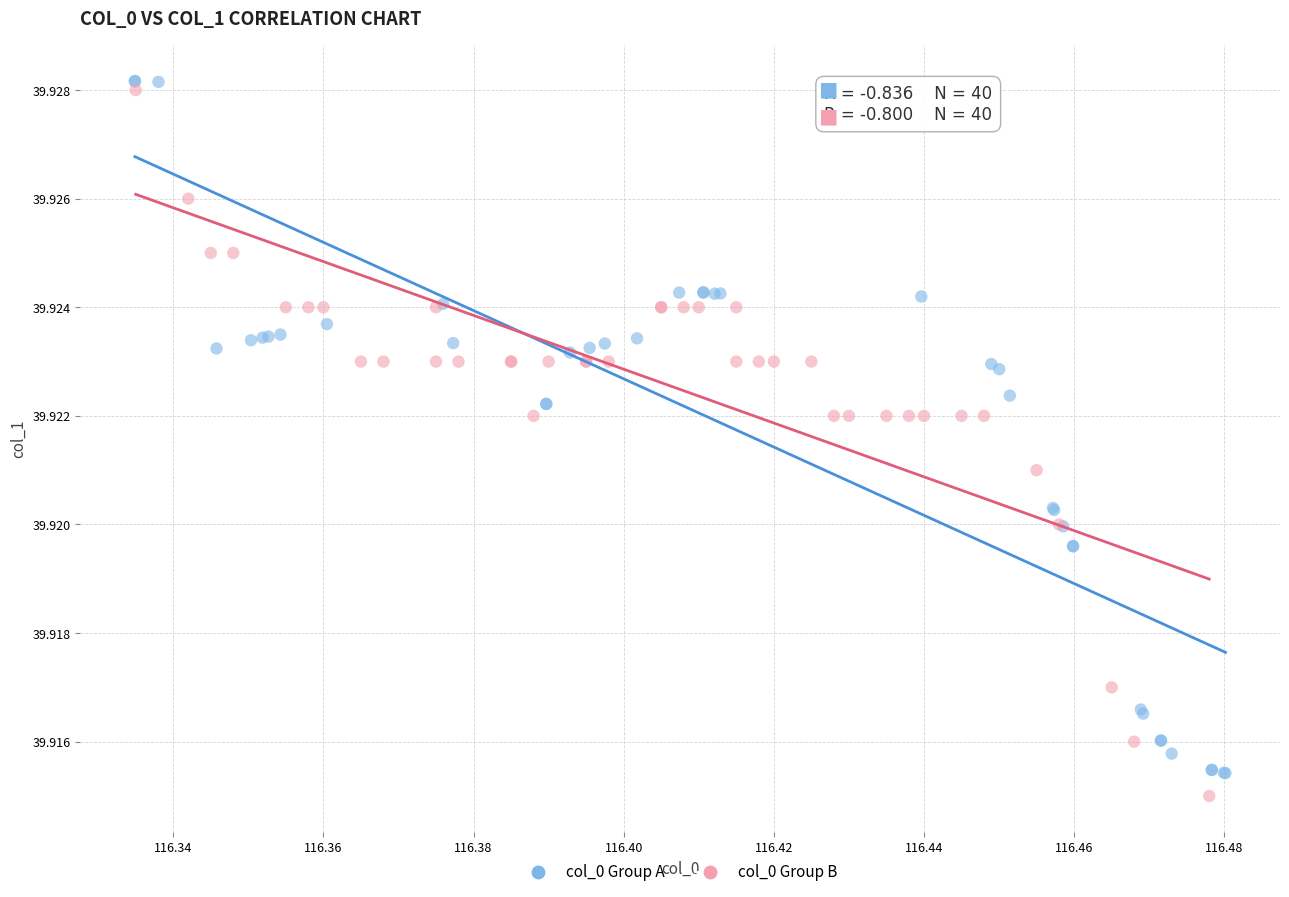

What are all the series names shown in the legend?

col_0 Group A, col_0 Group B